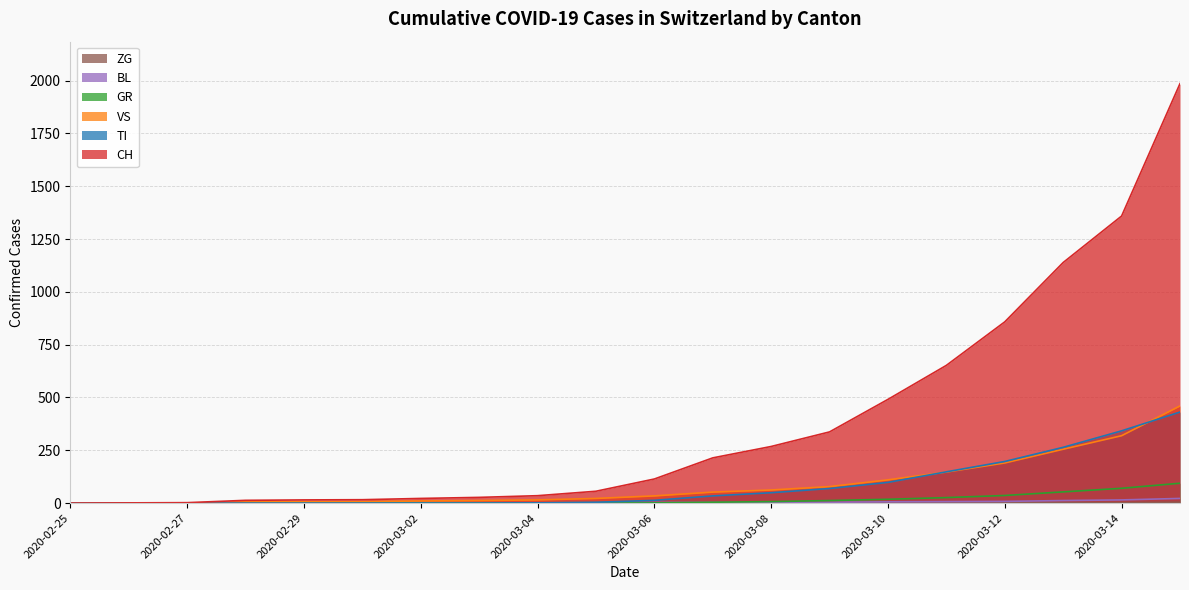

List the labels in order of VS value, smallest first.

2020-02-25, 2020-02-26, 2020-02-27, 2020-02-28, 2020-02-29, 2020-03-01, 2020-03-02, 2020-03-03, 2020-03-04, 2020-03-05, 2020-03-06, 2020-03-07, 2020-03-08, 2020-03-09, 2020-03-10, 2020-03-11, 2020-03-12, 2020-03-13, 2020-03-14, 2020-03-15